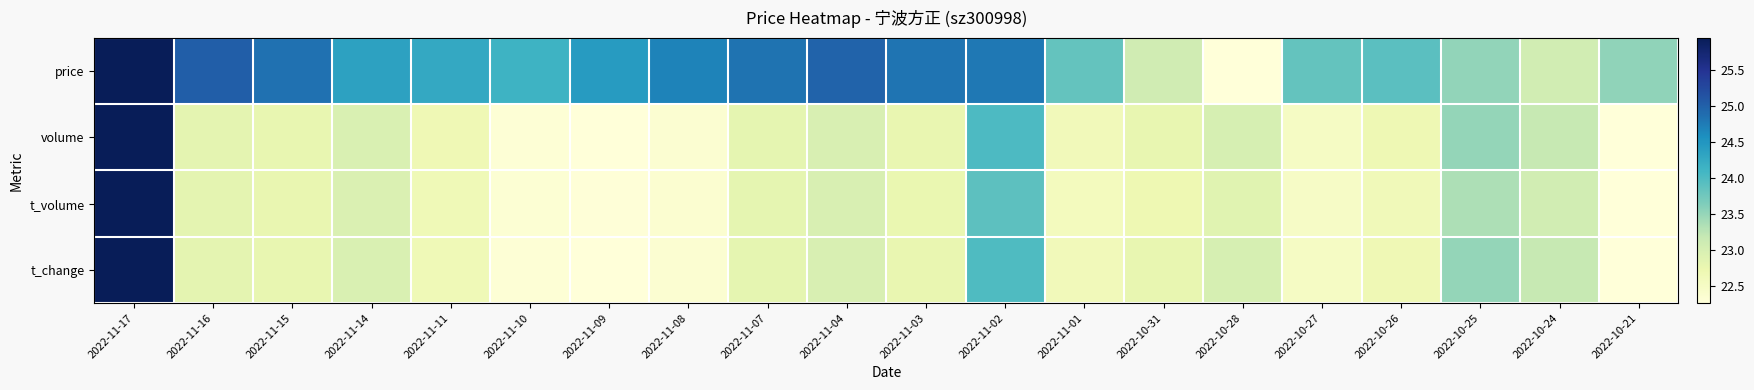

At how many categories does at least one series exceed 0?

20